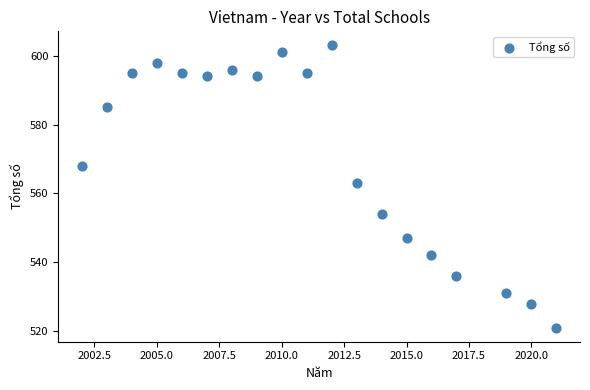

What is the range of Y values (max minus min)?

82